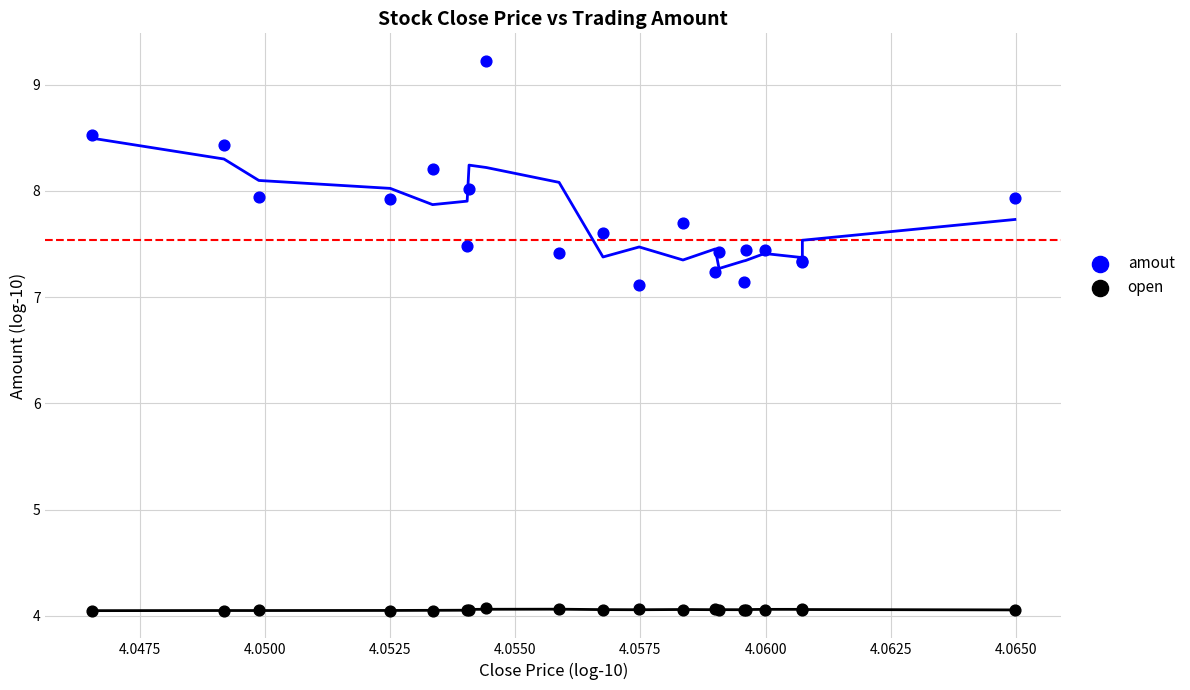

Which series contains the highest Y value?

amout